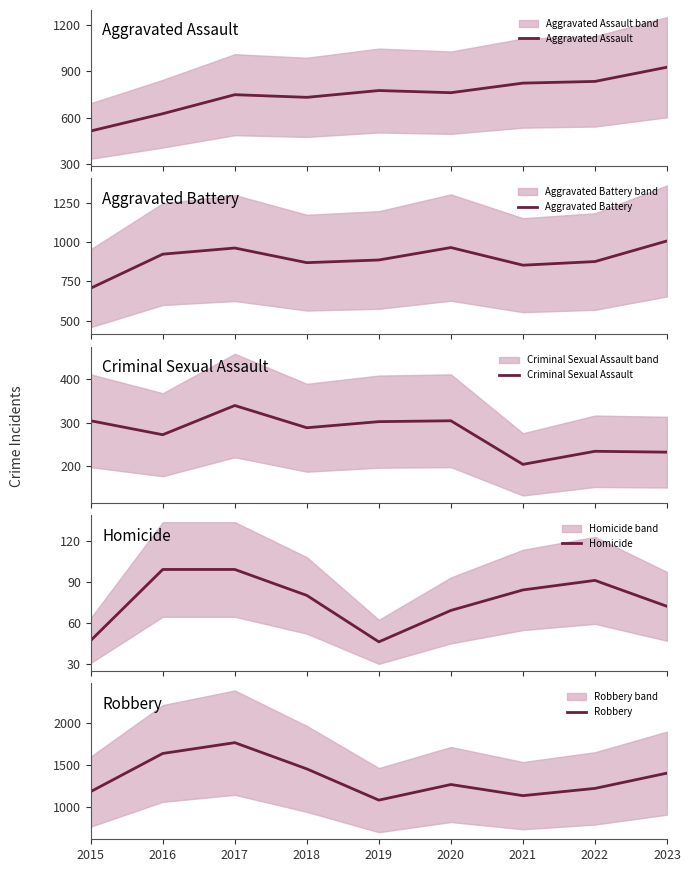

In Aggravated Assault, how many points are higher than both neighbors (excluding endpoints)?

2